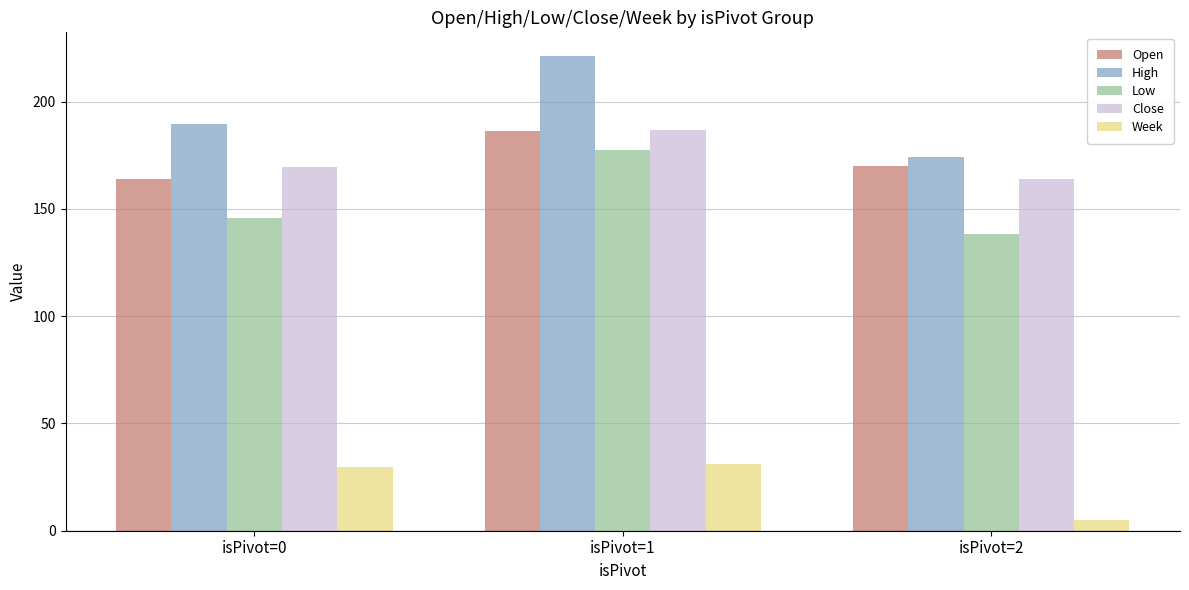

What is the average value of the Open series?

173.6